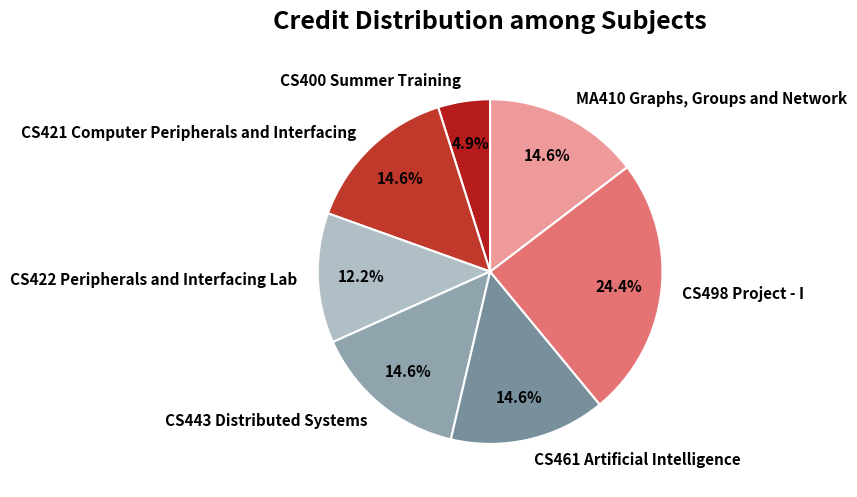

Is there a majority slice in this chart?

No